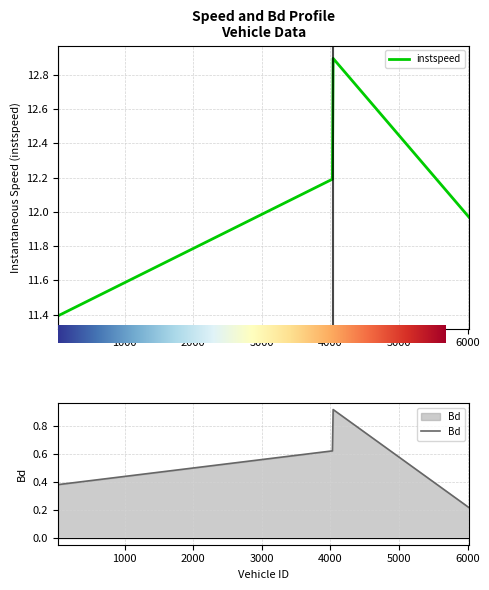

What is the label of the 2nd point from the right?

4040.0